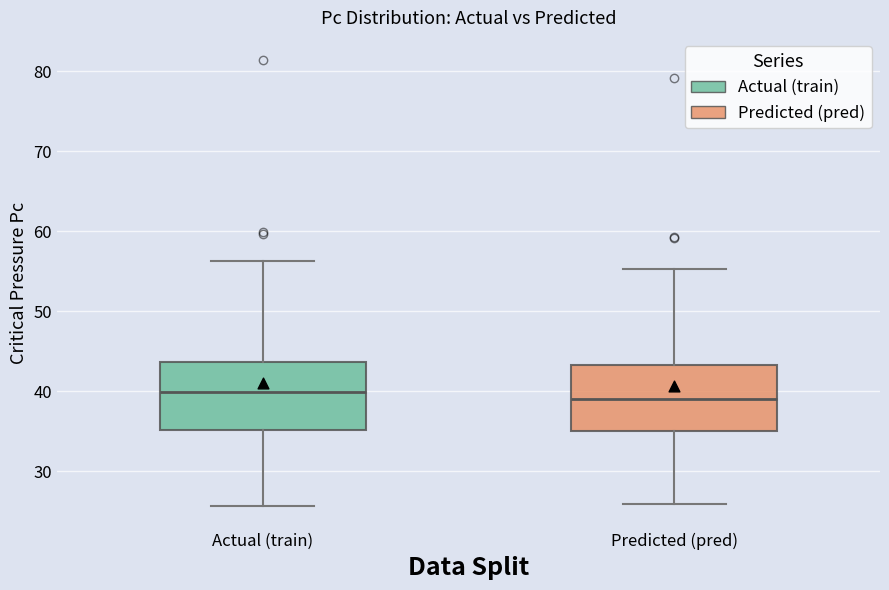

Reading left to right, read every box against the y-axis: the position of its median line, the range the box covers, and the ends of its whiskers. The values are not printed on the chart, so give them approximately, as read against the axis.

Actual (train): median 40, box 35 to 44, whiskers 26 to 56
Predicted (pred): median 39, box 35 to 43, whiskers 26 to 55